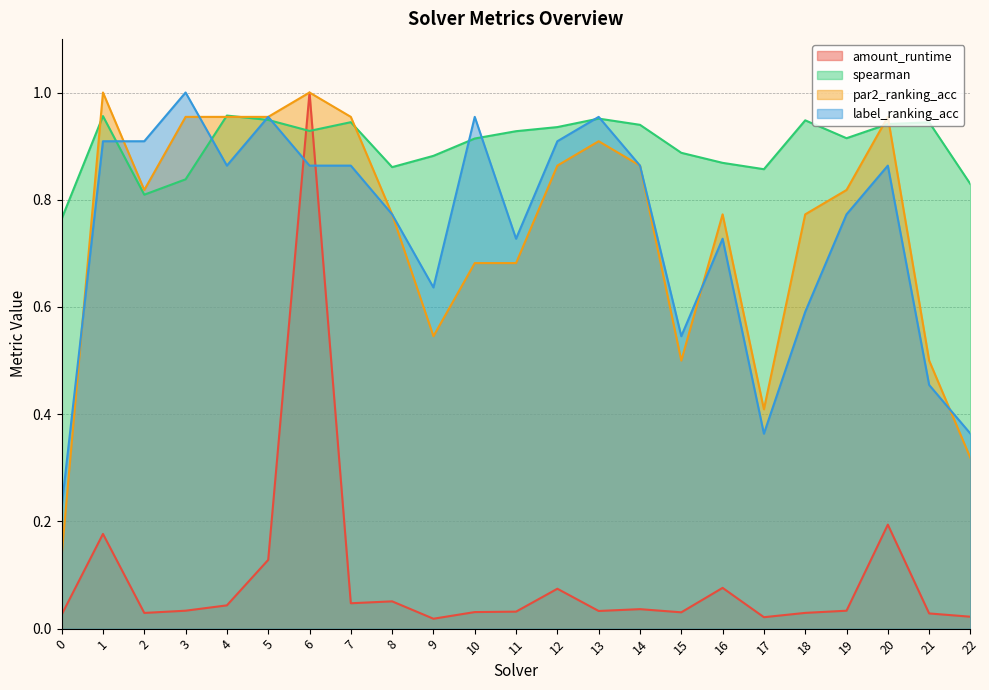

At which category does the chart reach its peak across all series?

6